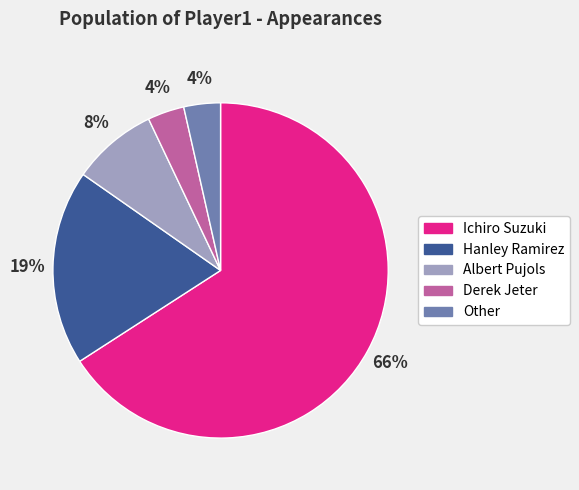

Is the sum of Ichiro Suzuki and Derek Jeter greater than half?

Yes